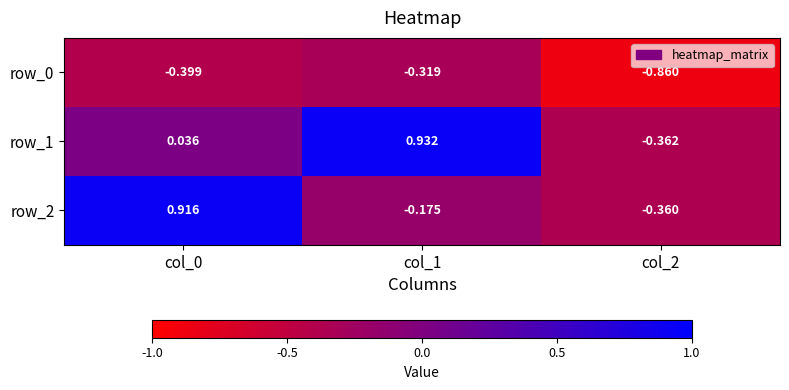

Which category has the highest value across all series?

col_1